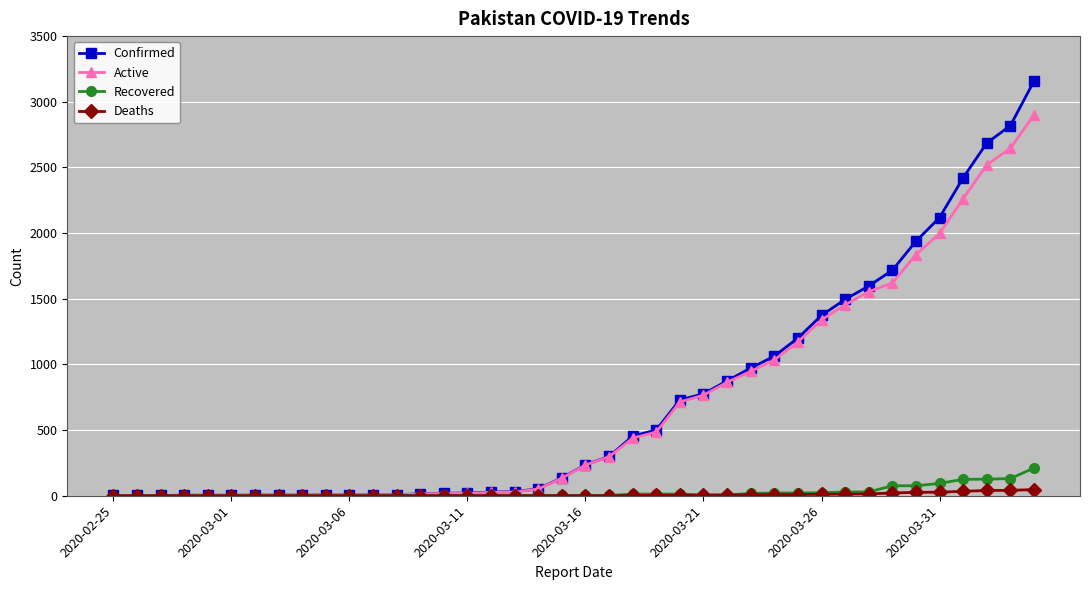

Which series has the widest spread of values?

Confirmed